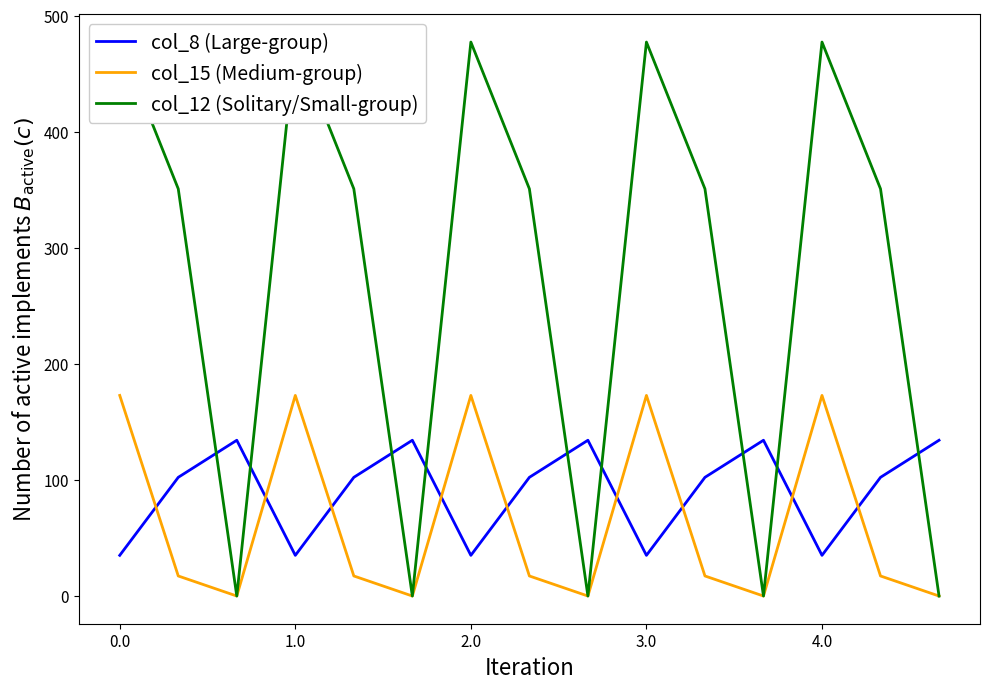

What are all the series names shown in the legend?

col_8 (Large-group), col_15 (Medium-group), col_12 (Solitary/Small-group)